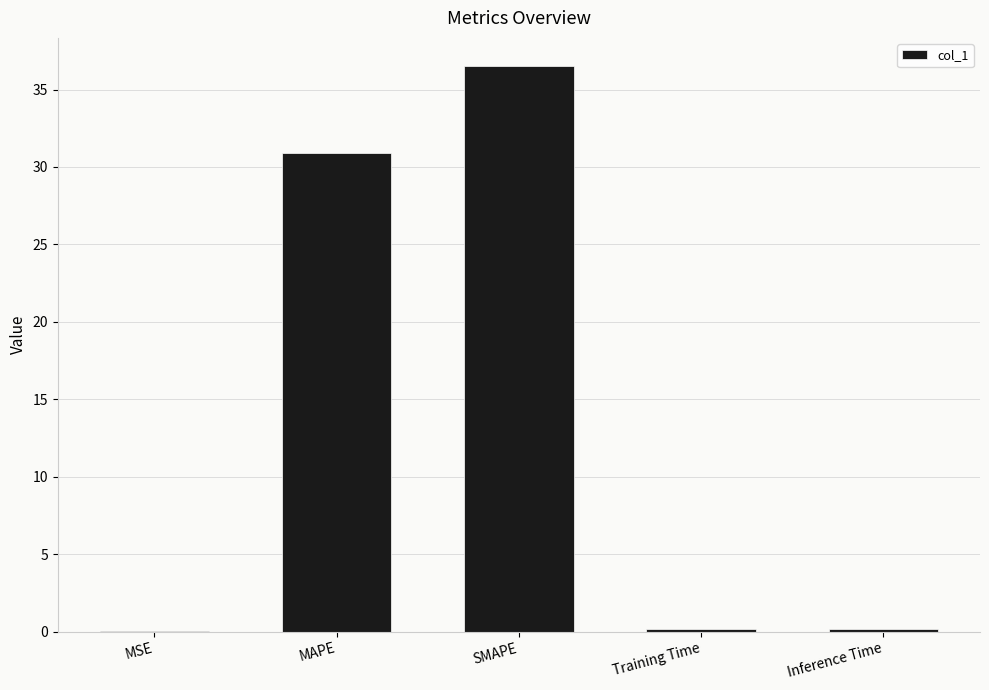

Between SMAPE and Training Time, which is larger?

SMAPE